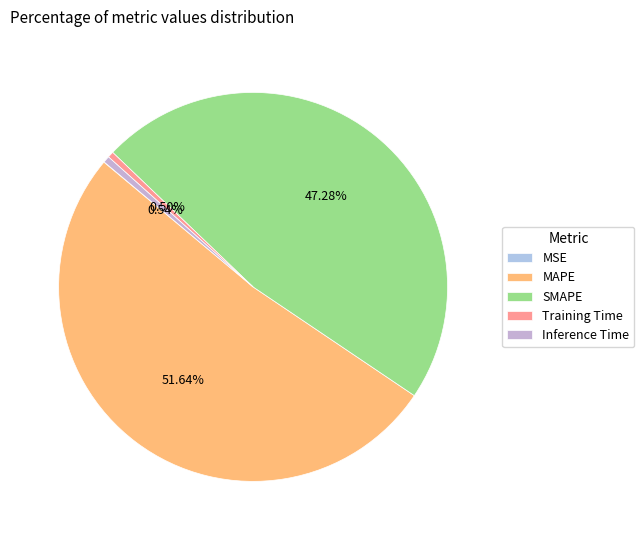

True or false: MSE accounts for 0% of the total.

True